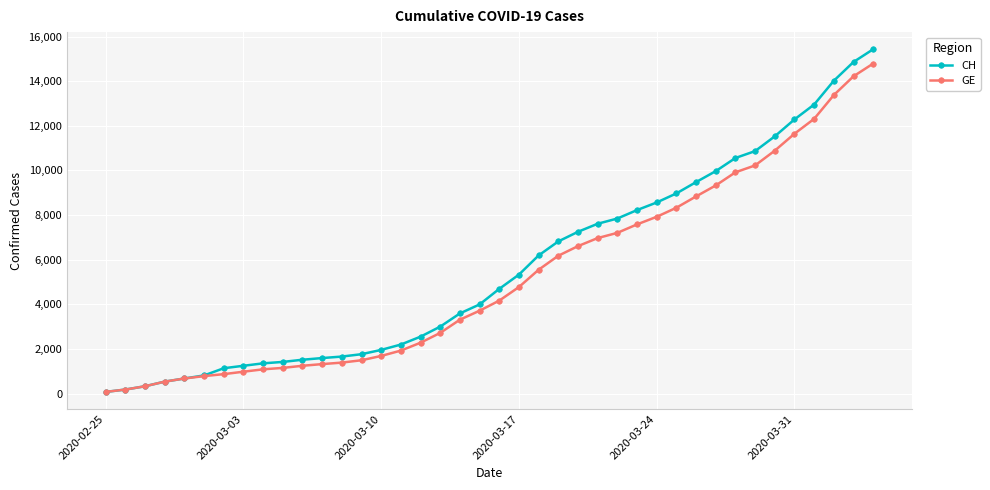

What is the greatest value displayed?

15433